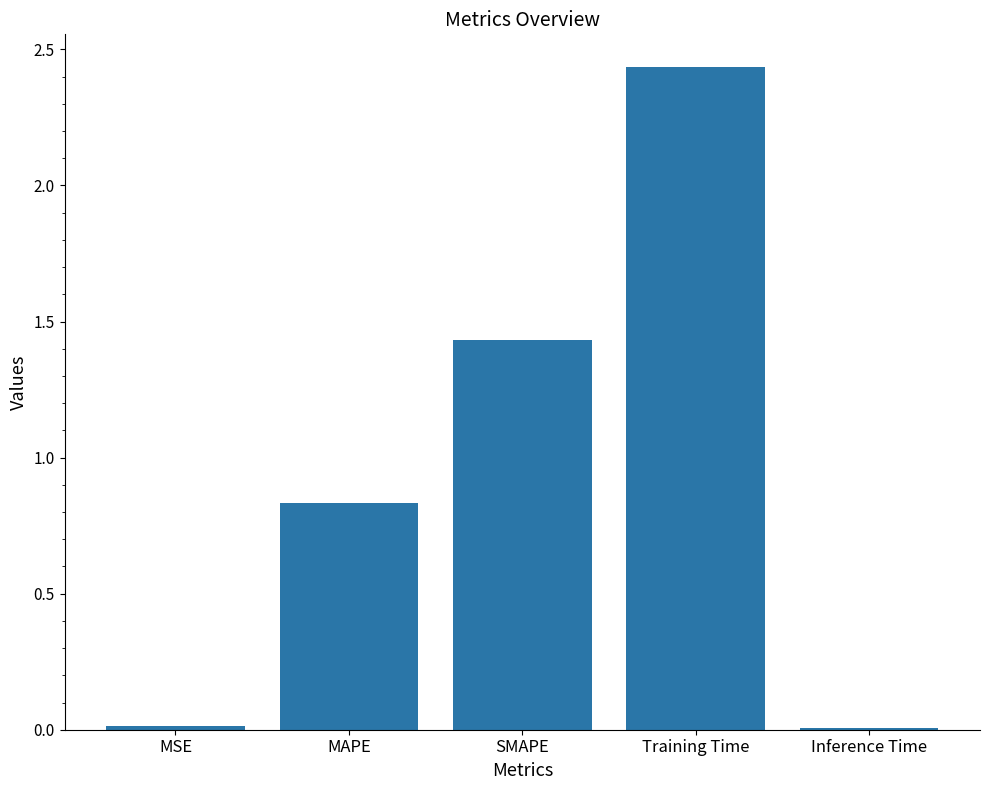

Are the bars grouped side by side (vs. stacked)?

No